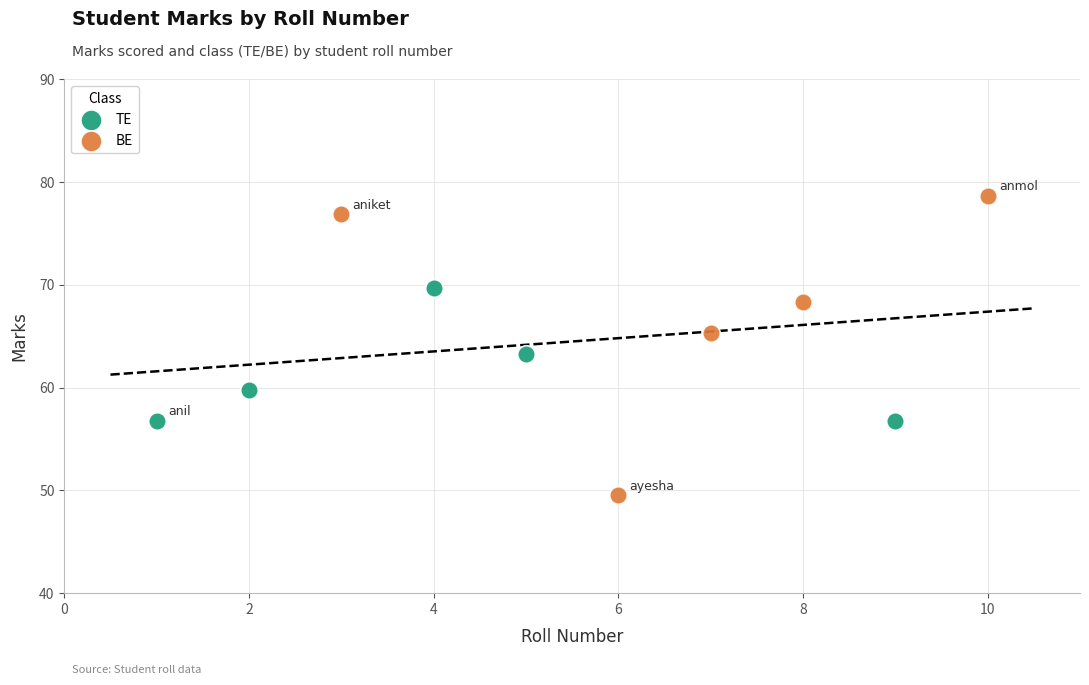

Which series has the widest spread of Y values?

BE